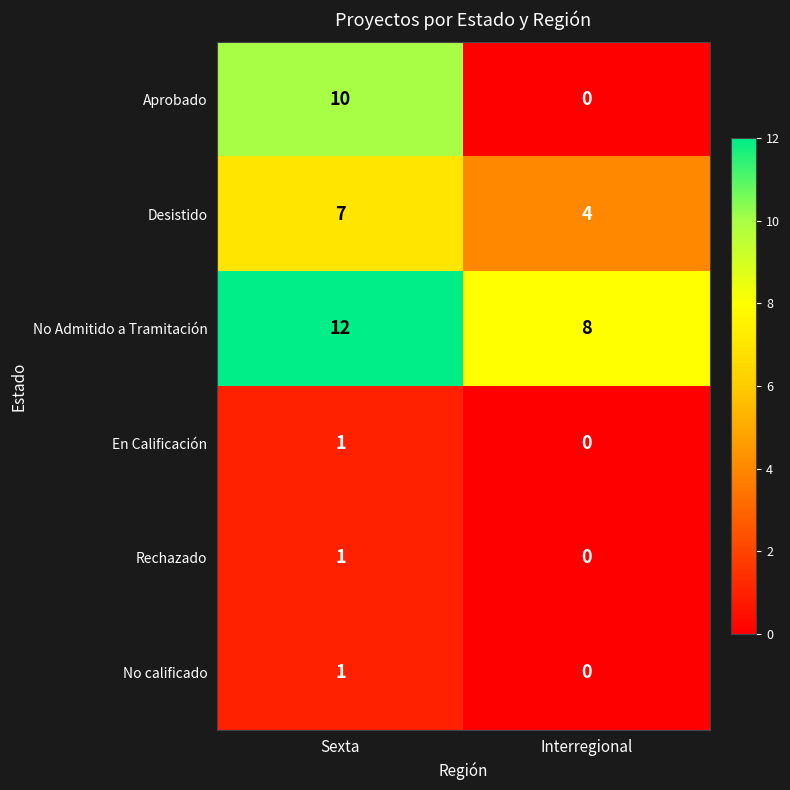

Count the number of data series in this chart.

6